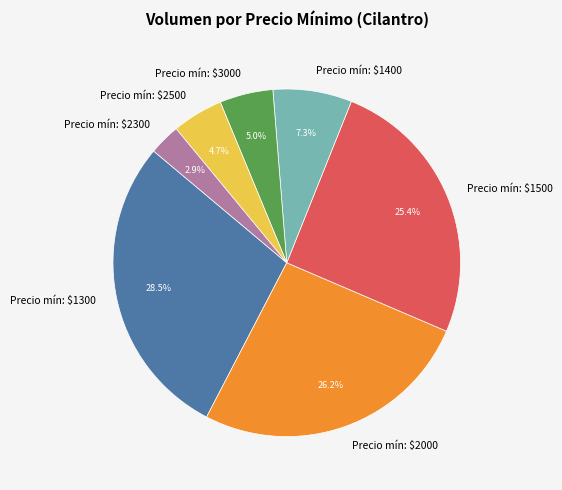

Is there any slice that represents more than half of the pie?

No